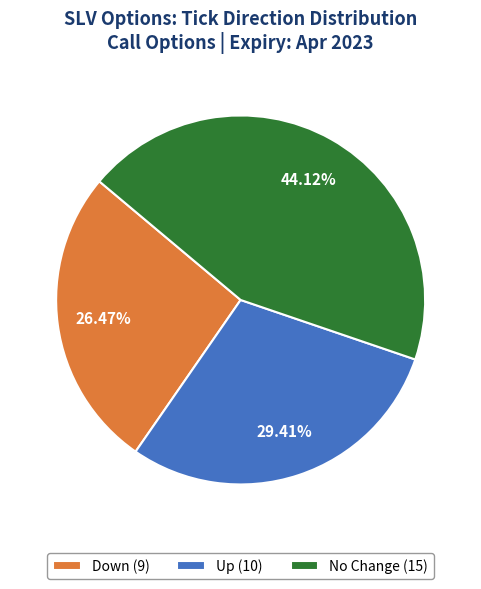

Does Up (10) represent more than half of the total?

No